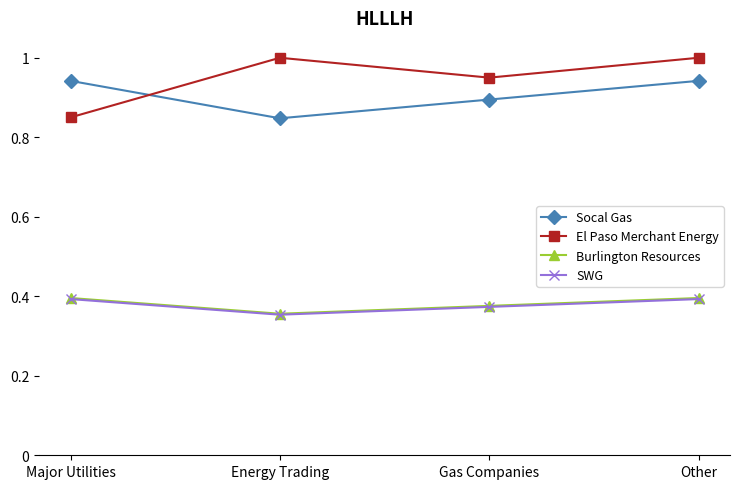

Which category has the lowest value in the El Paso Merchant Energy series?

Major Utilities